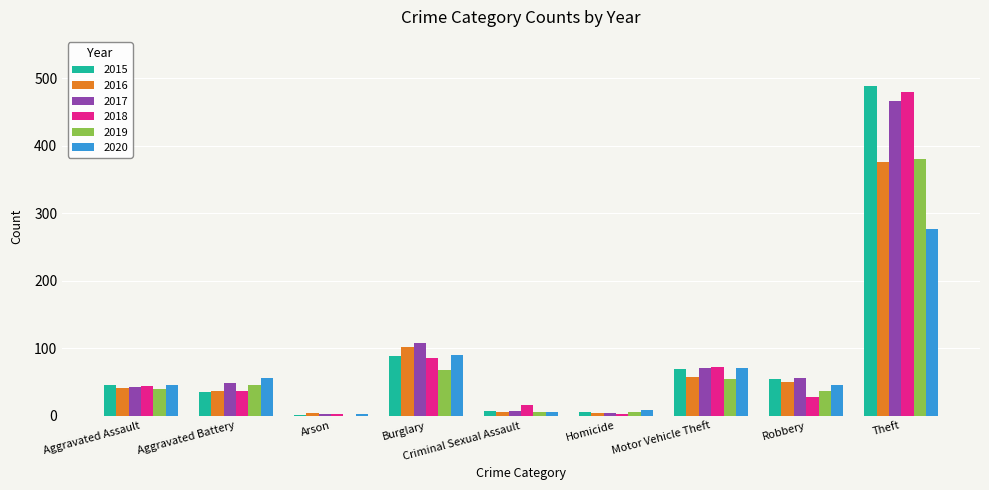

The value of 2020 at Burglary is 90. True or false?

True